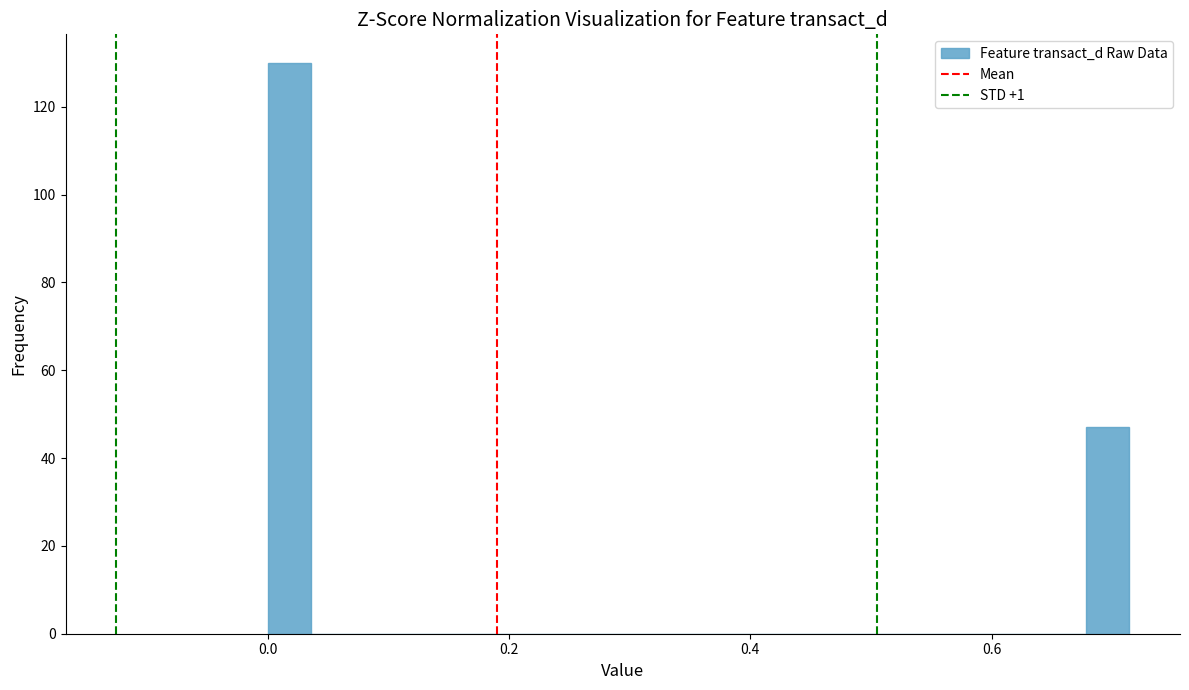

Around what value on the x-axis is the tallest bar? Give the approximate position of its centre, as read against the axis.

0.02